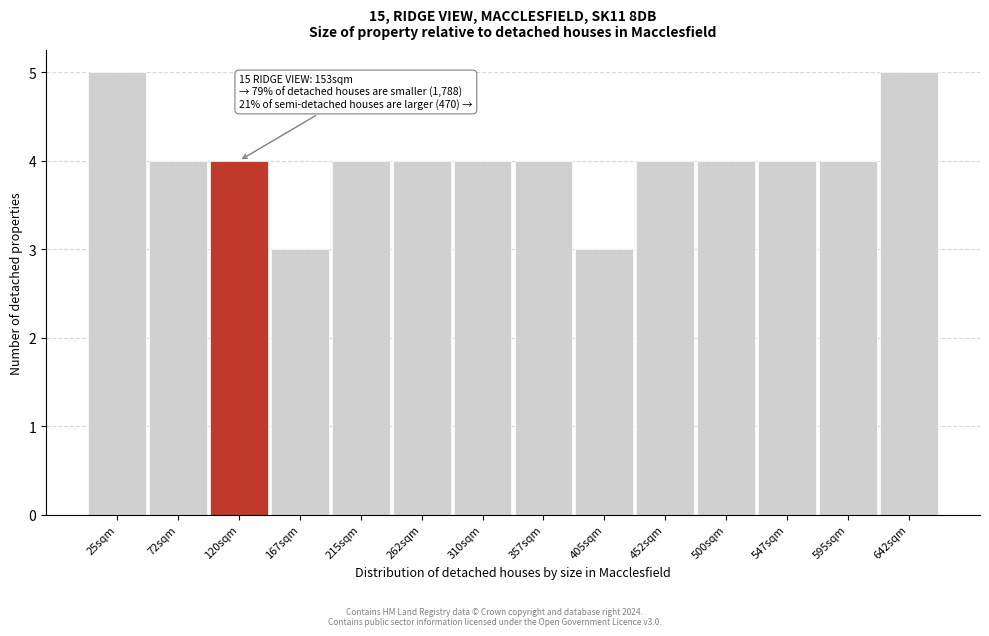

Reading left to right, list all the values displayed in this chart.

5	4	4	3	4	4	4	4	3	4	4	4	4	5